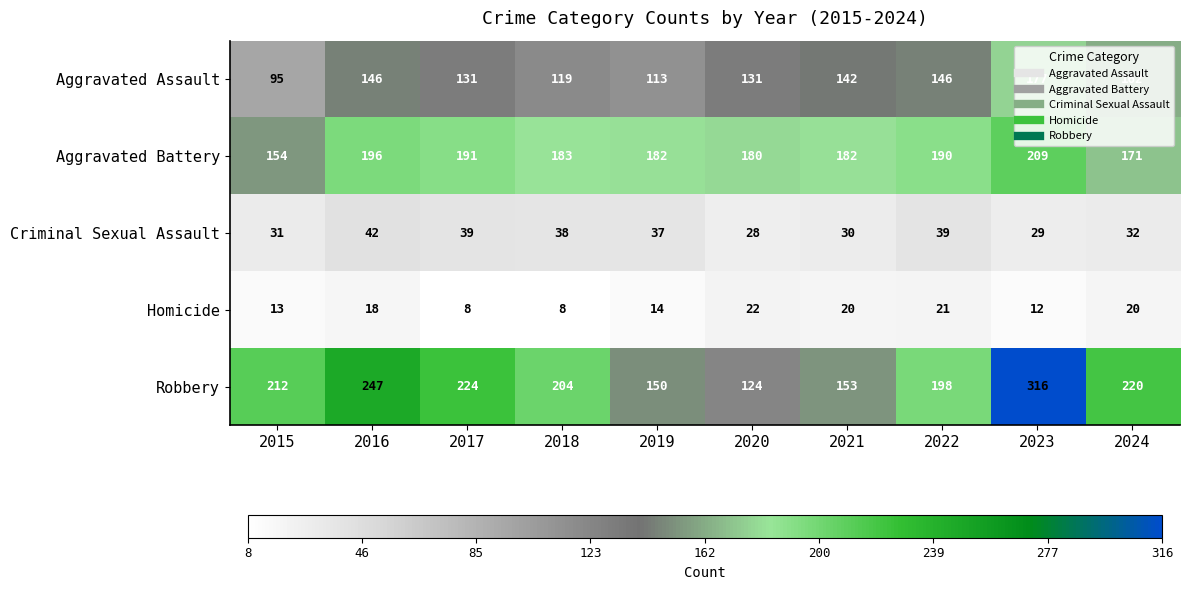

Which series has the largest total across all categories?

Robbery